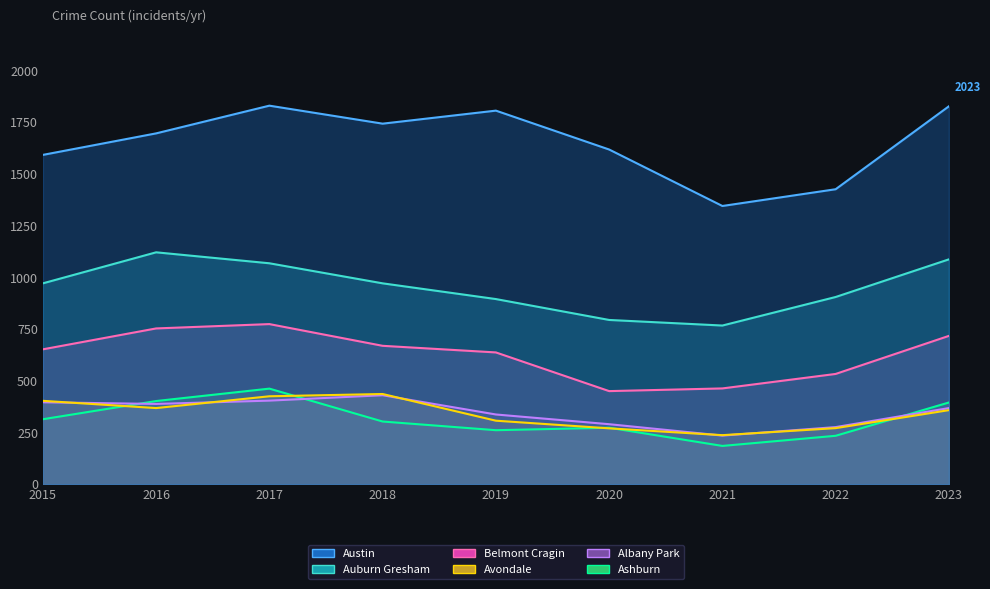

Does the chart display data point markers on the line(s)?

No